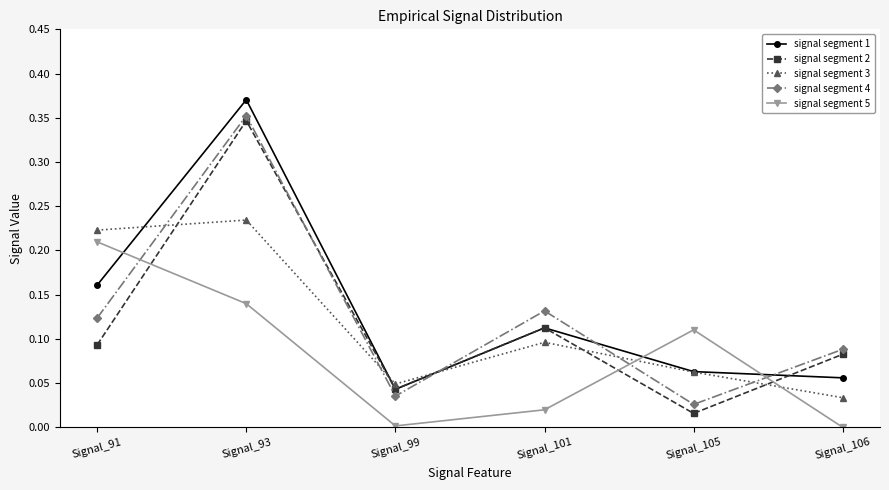

Where is the first local maximum for signal segment 1?

Signal_93